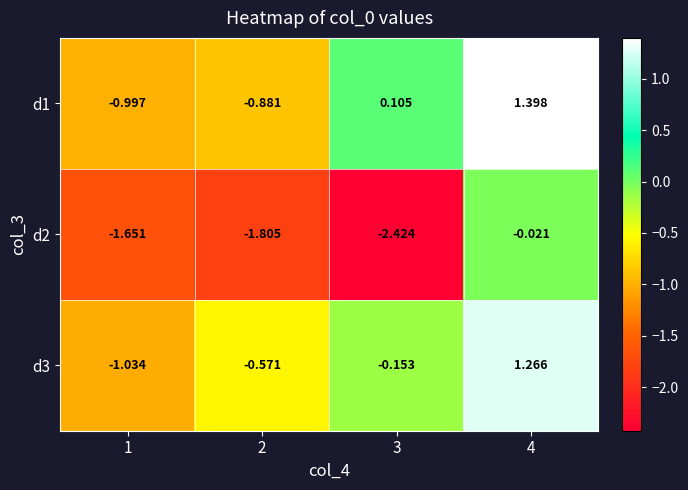

Between 2 and 3, which series saw the biggest shift?

d1